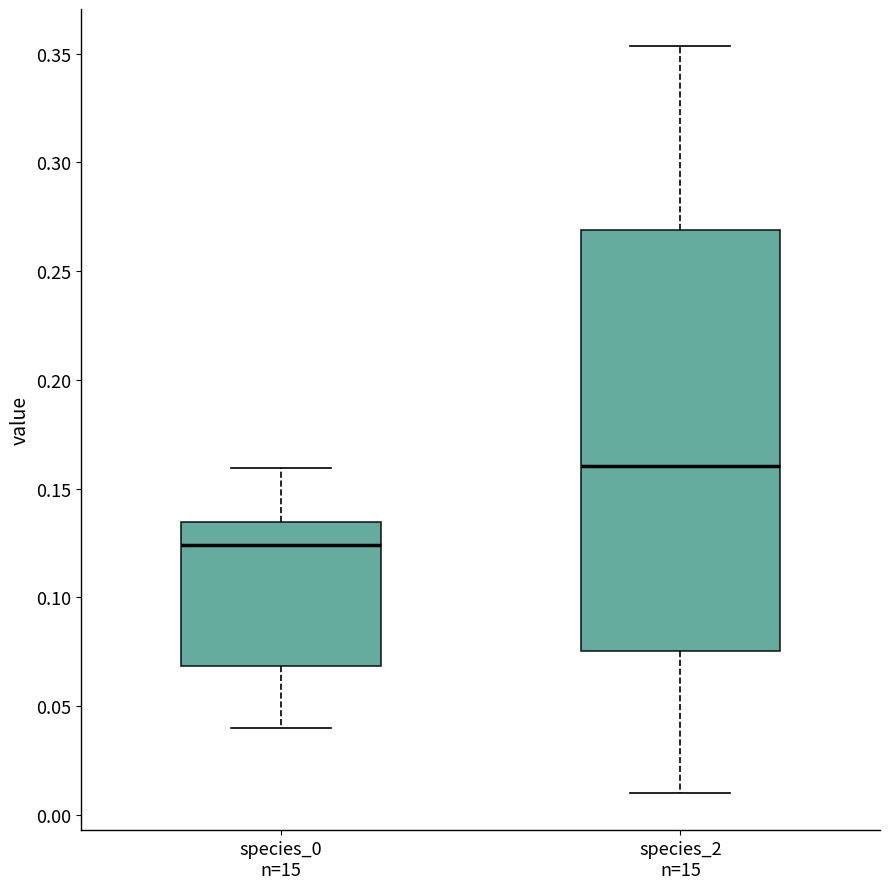

Comparing the boxes themselves (not the whiskers), which one is the tallest?

species_2 n=15